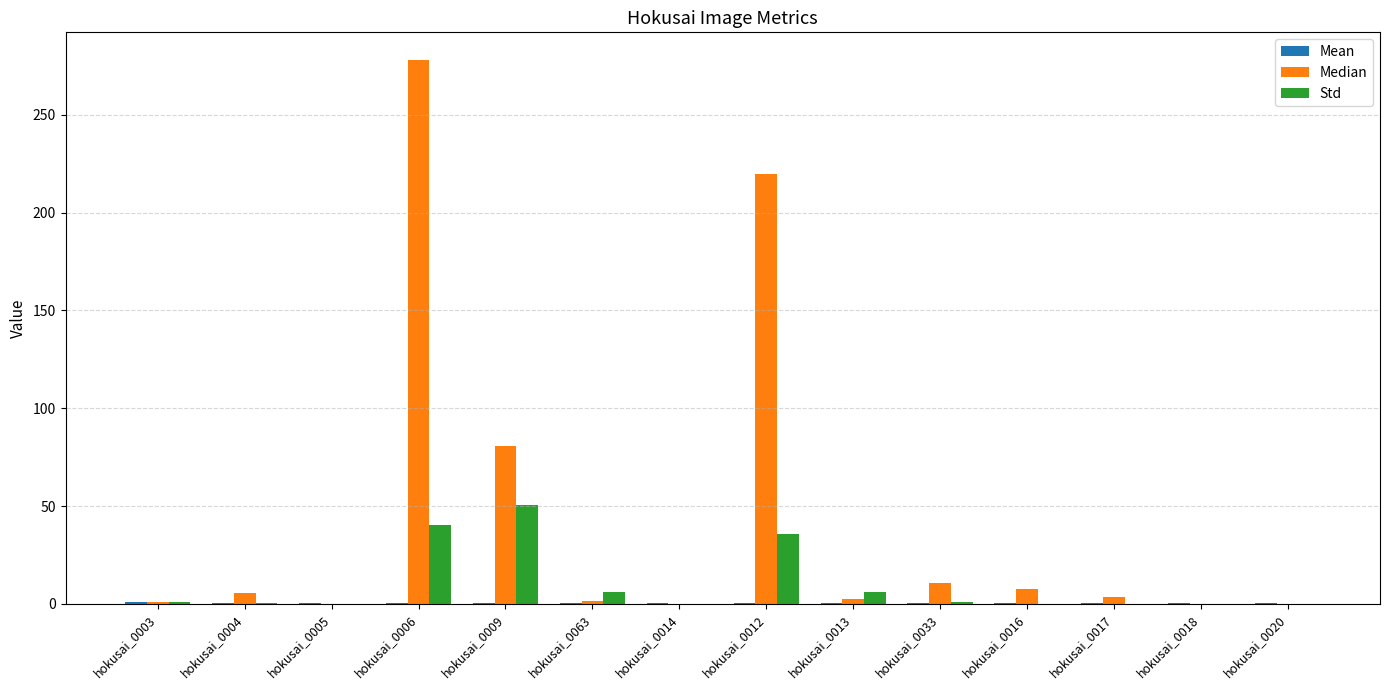

Is it true that Std equals 6.2 at hokusai_0013?

True